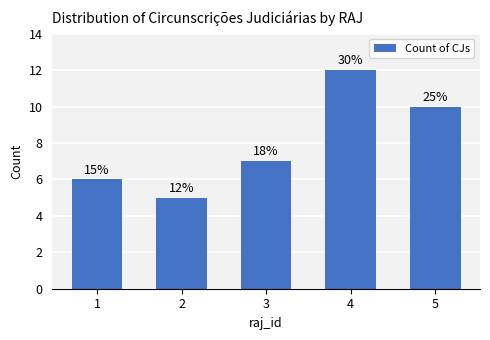

How many bars are there in total?

5